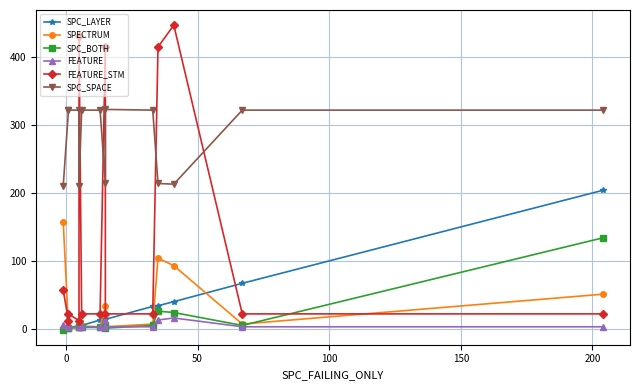

How many times do SPC_BOTH and FEATURE cross each other?

1